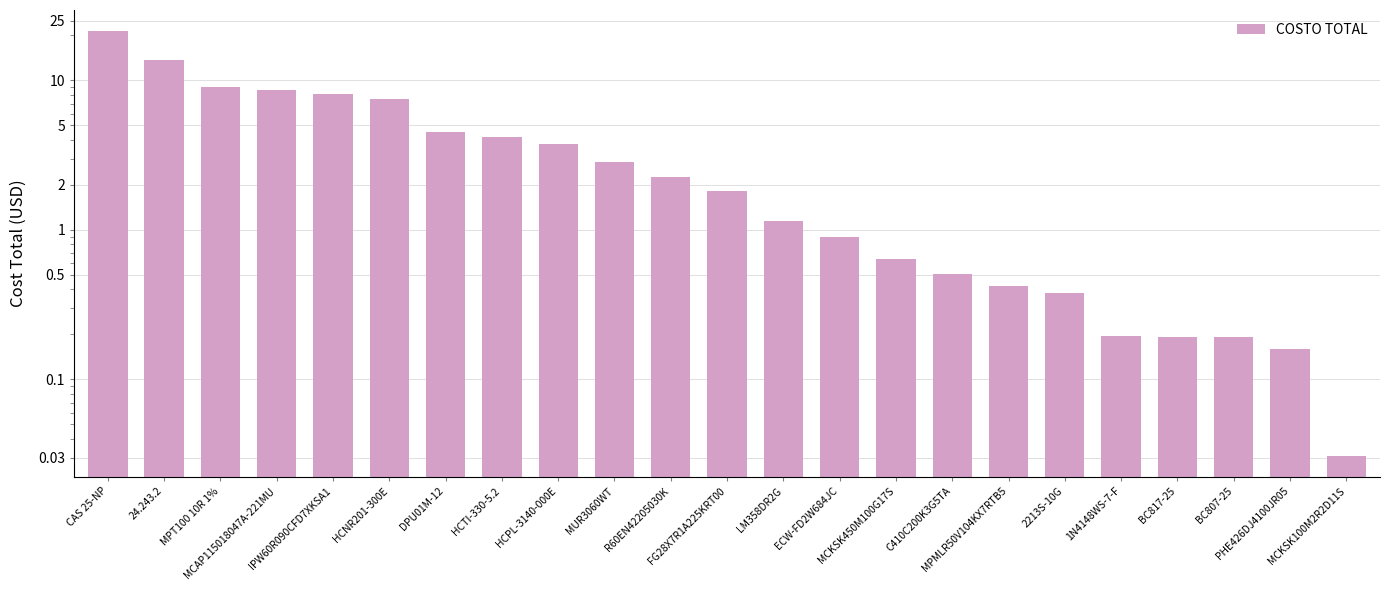

Reading left to right, list all the values displayed in this chart.

CAS 25-NP=21.3	24.243.2=13.6	MPT100 10R 1%=9.0	MCAP115018047A-221MU=8.7	IPW60R090CFD7XKSA1=8.1	HCNR201-300E=7.5	DPU01M-12=4.5	HCTI-330-5.2=4.2	HCPL-3140-000E=3.8	MUR3060WT=2.9	R60EN42205030K=2.3	FG28X7R1A225KRT00=1.8	LM358DR2G=1.1	ECW-FD2W684JC=0.9	MCKSK450M100G17S=0.6	C410C200K3G5TA=0.5	MPMLR50V104KX7RTB5=0.4	2213S-10G=0.4	1N4148WS-7-F=0.2	BC817-25=0.2	BC807-25=0.2	PHE426DJ4100JR05=0.2	MCKSK100M2R2D11S=0.0